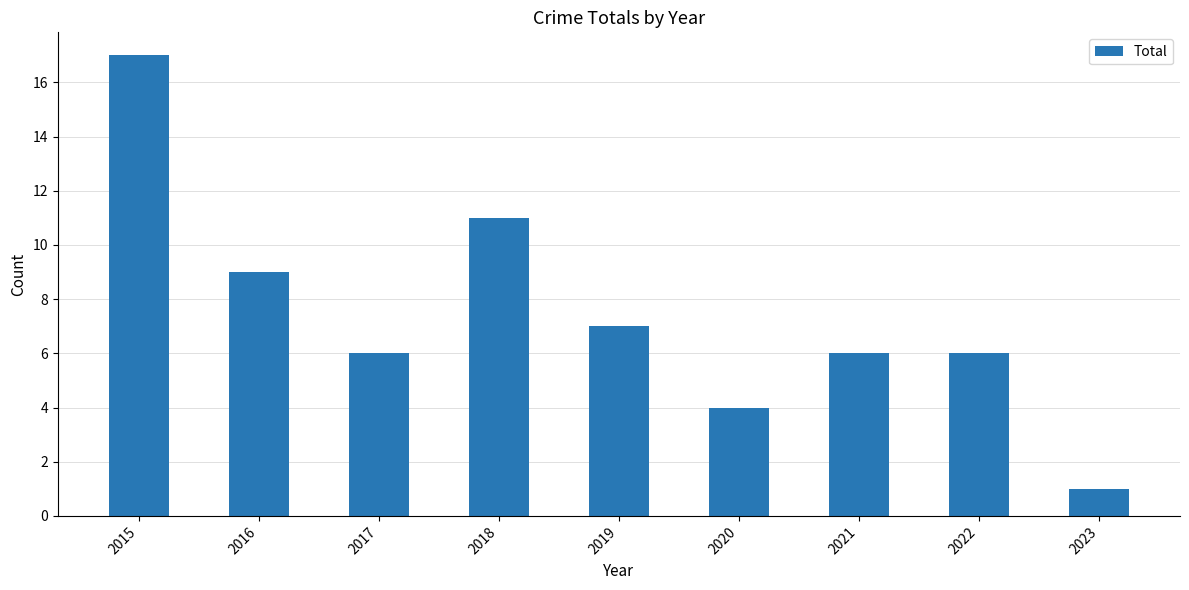

The chart shows a value of 6 at 2018. True or false?

False